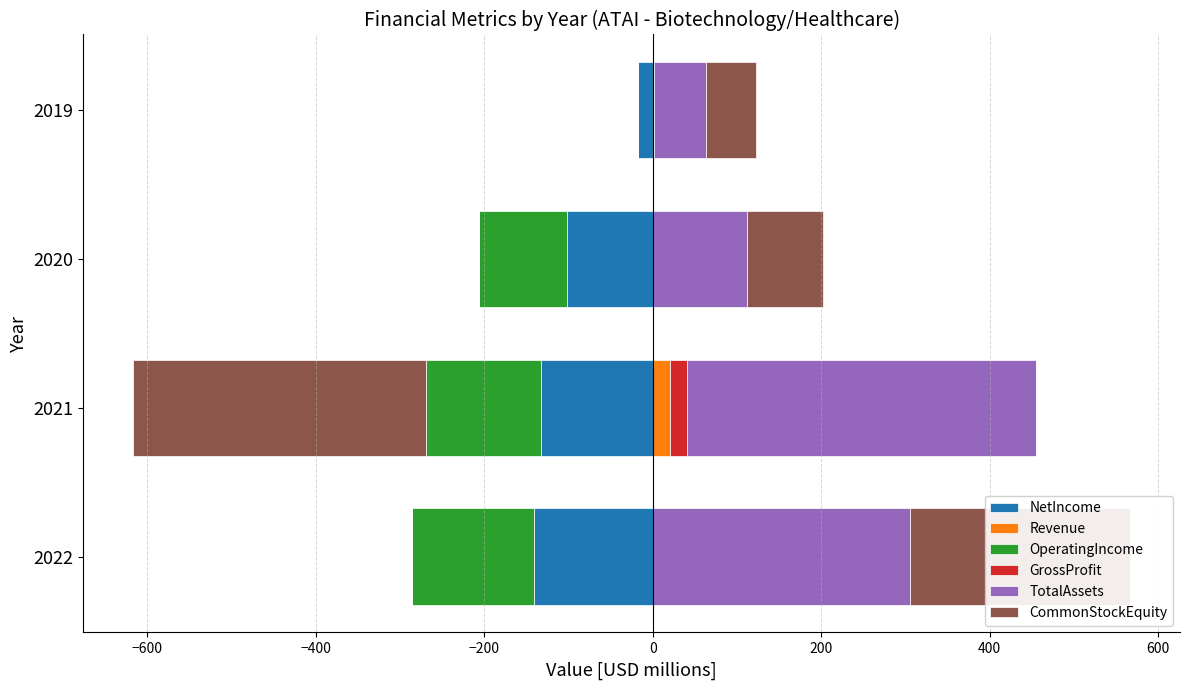

The value of CommonStockEquity at 2021 is -117.3. True or false?

False